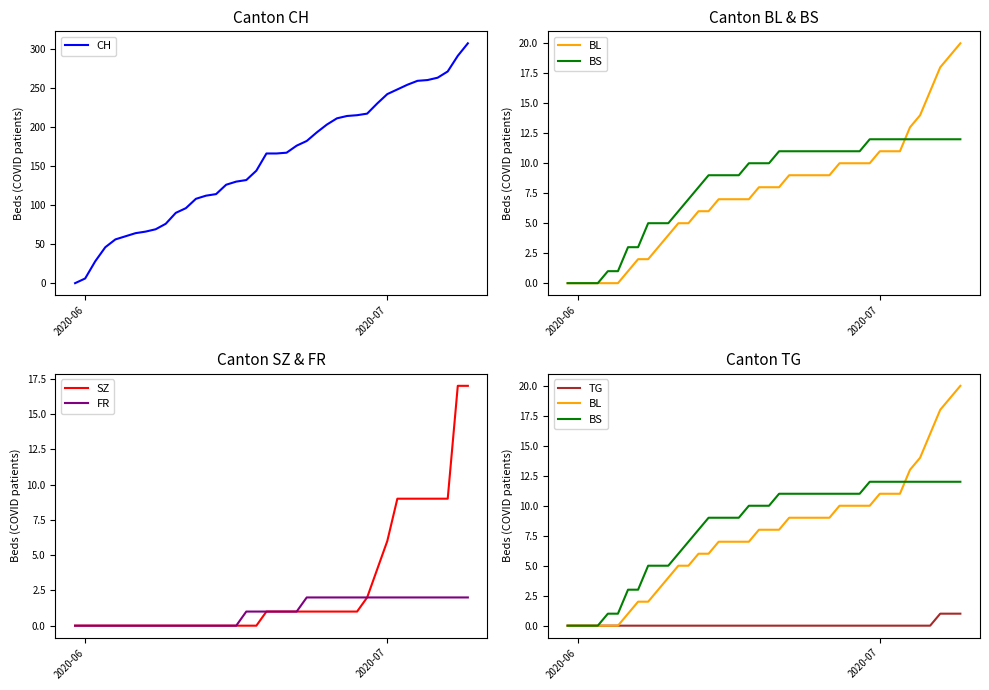

What is the value of the BS point at the 25th from the left?

11